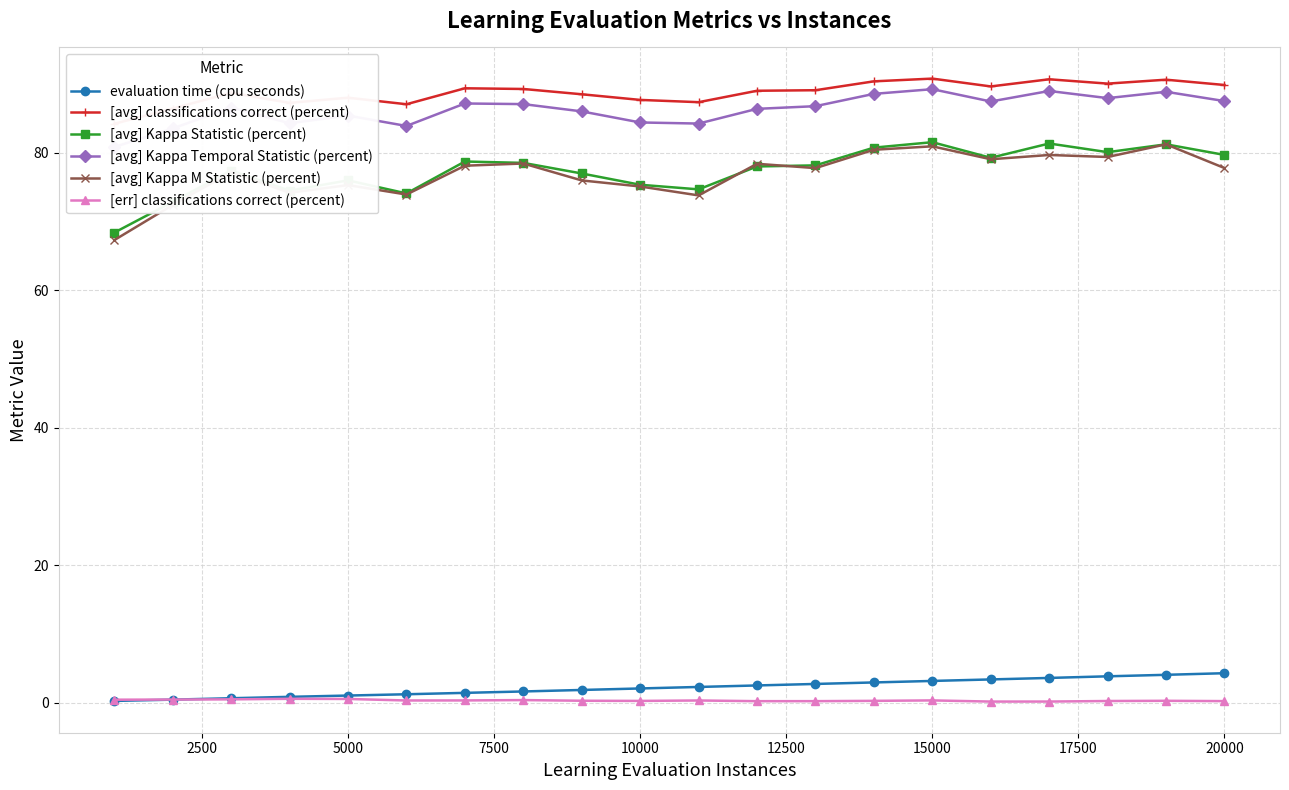

True or false: evaluation time (cpu seconds) and [avg] Kappa M Statistic (percent) intersect in this chart.

False